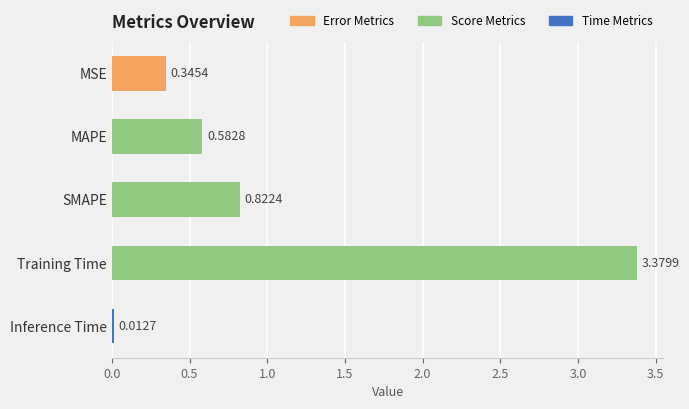

Rank the categories by value from lowest to highest.

Inference Time, MSE, MAPE, SMAPE, Training Time